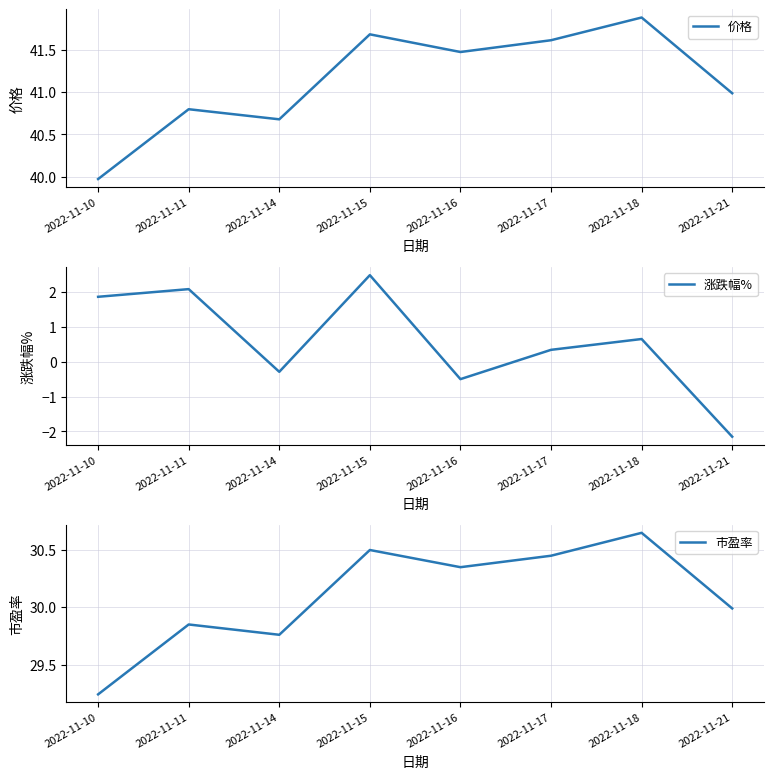

List the labels in order of 市盈率 value, smallest first.

2022-11-10, 2022-11-14, 2022-11-11, 2022-11-21, 2022-11-16, 2022-11-17, 2022-11-15, 2022-11-18